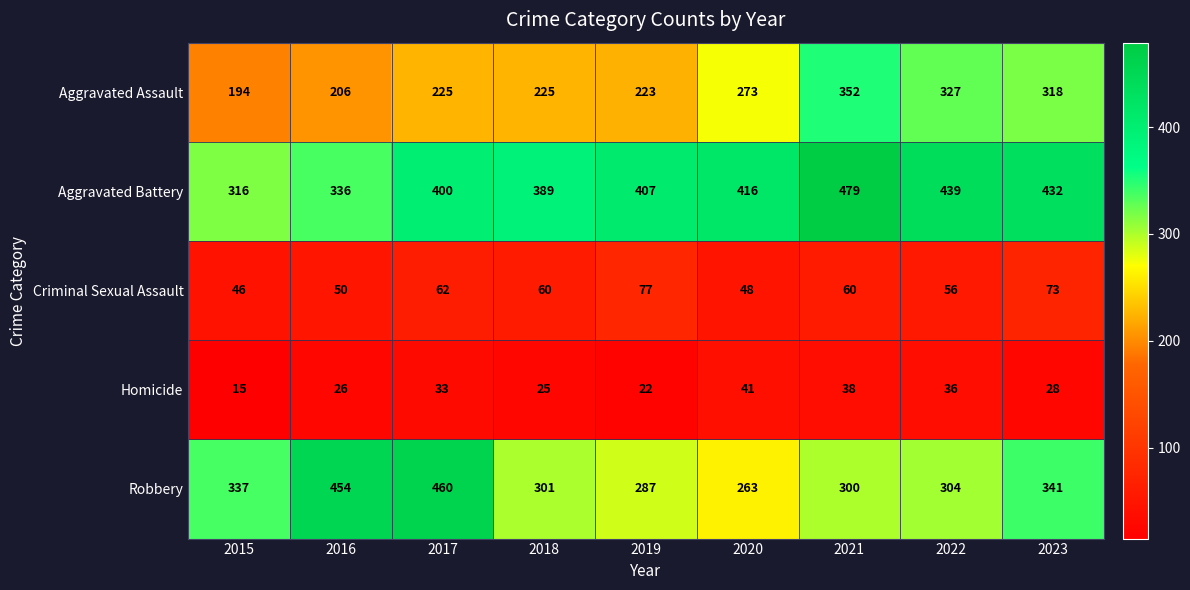

At which label is Aggravated Assault closest to 273?

2020